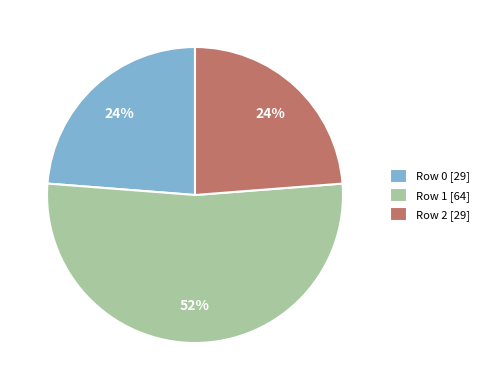

True or false: Row 1 [64] accounts for 52% of the total.

True